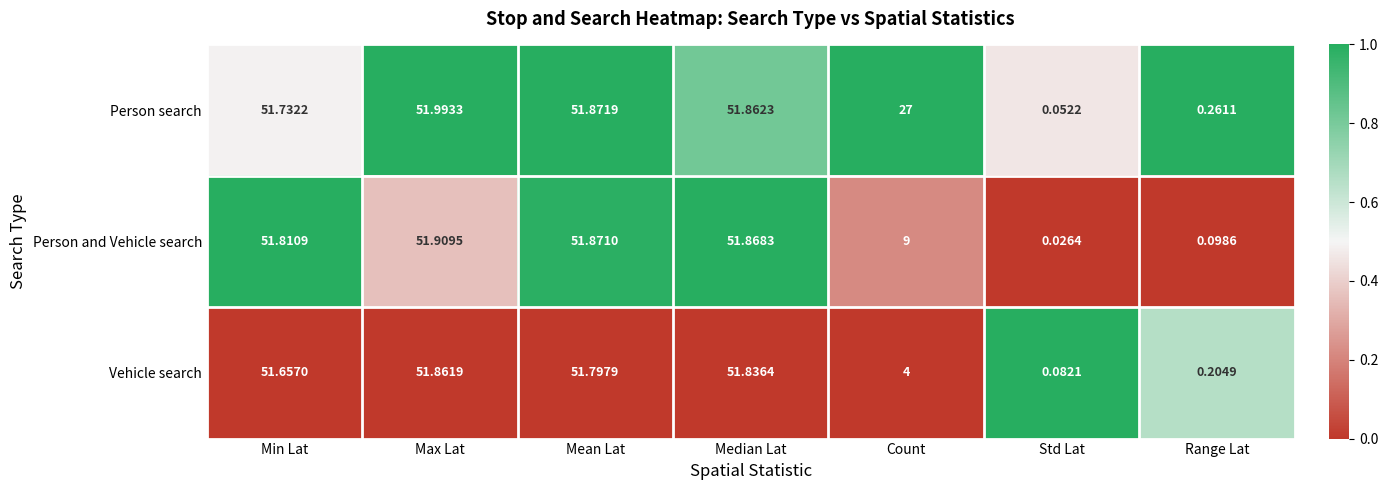

Which category has the highest value across all series?

Max Lat